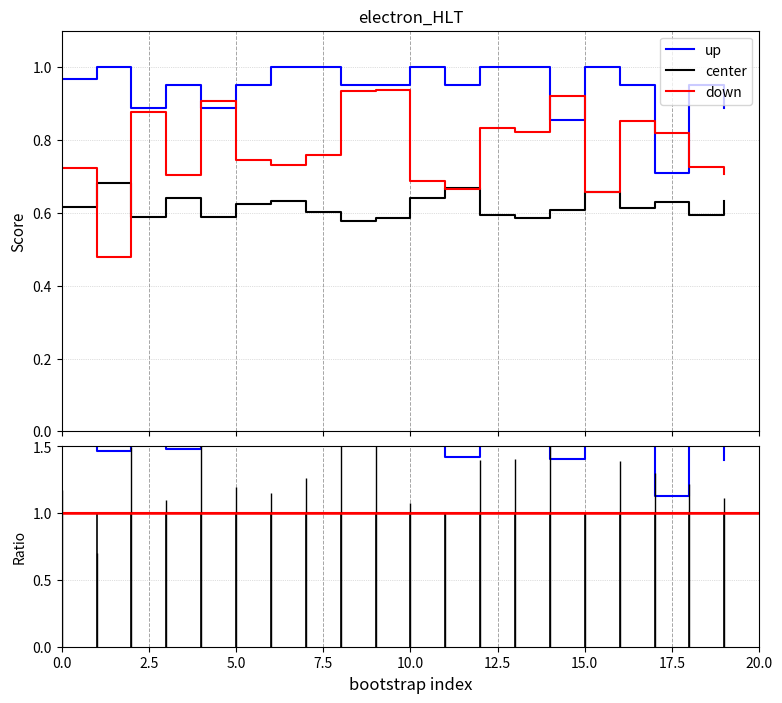

Rank the categories by validation_average_precision value from highest to lowest.

9, 8, 14, 4, 2, 16, 12, 13, 17, 7, 5, 6, 18, 0, 19, 3, 10, 11, 15, 1